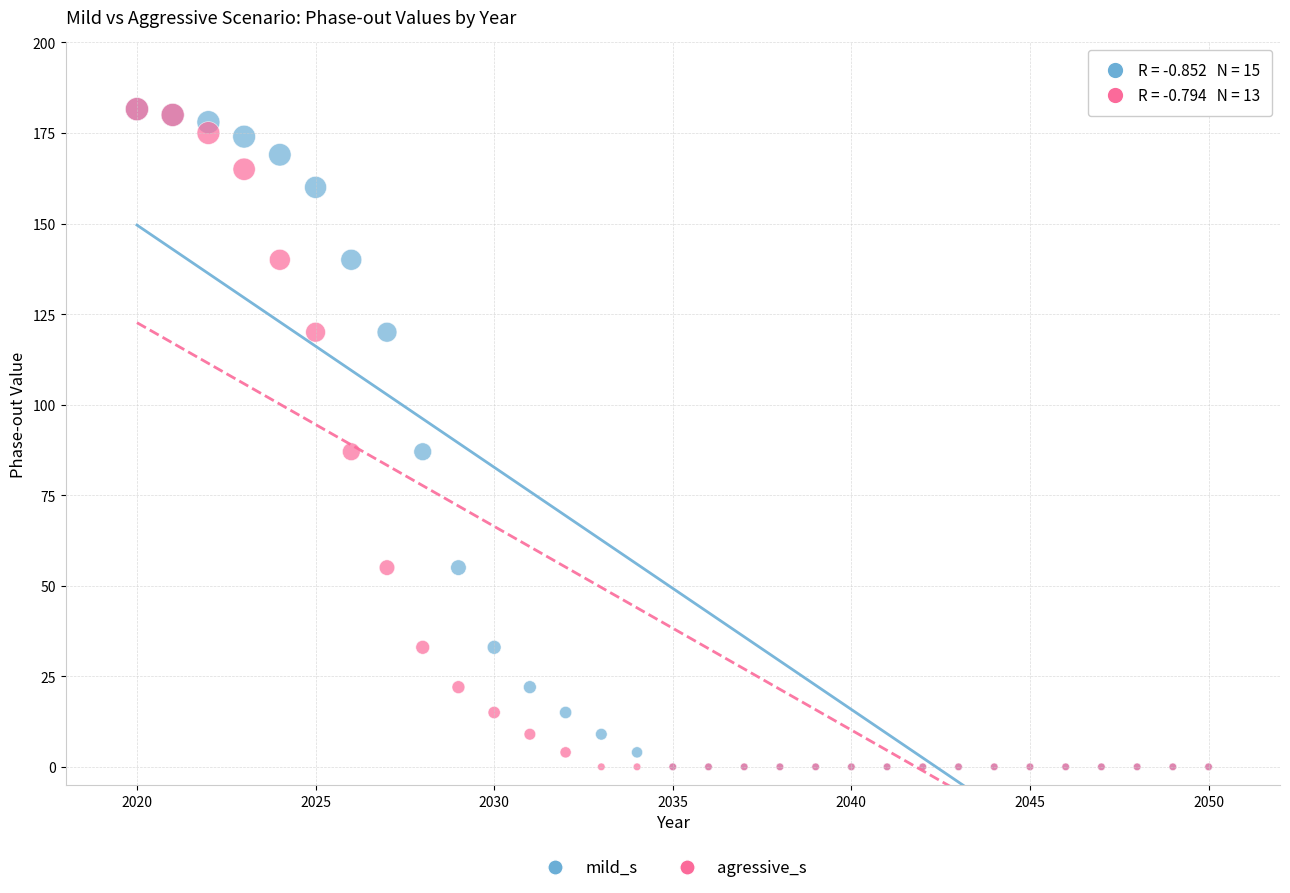

What are all the series names shown in the legend?

mild_s, agressive_s